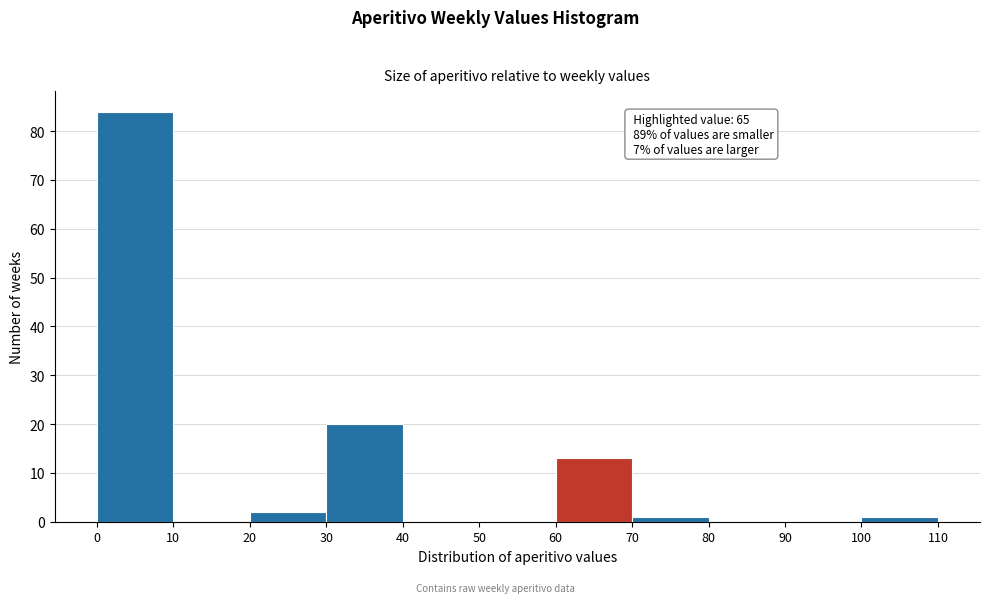

Over which range of the x-axis is the bar tallest?

0 to 10